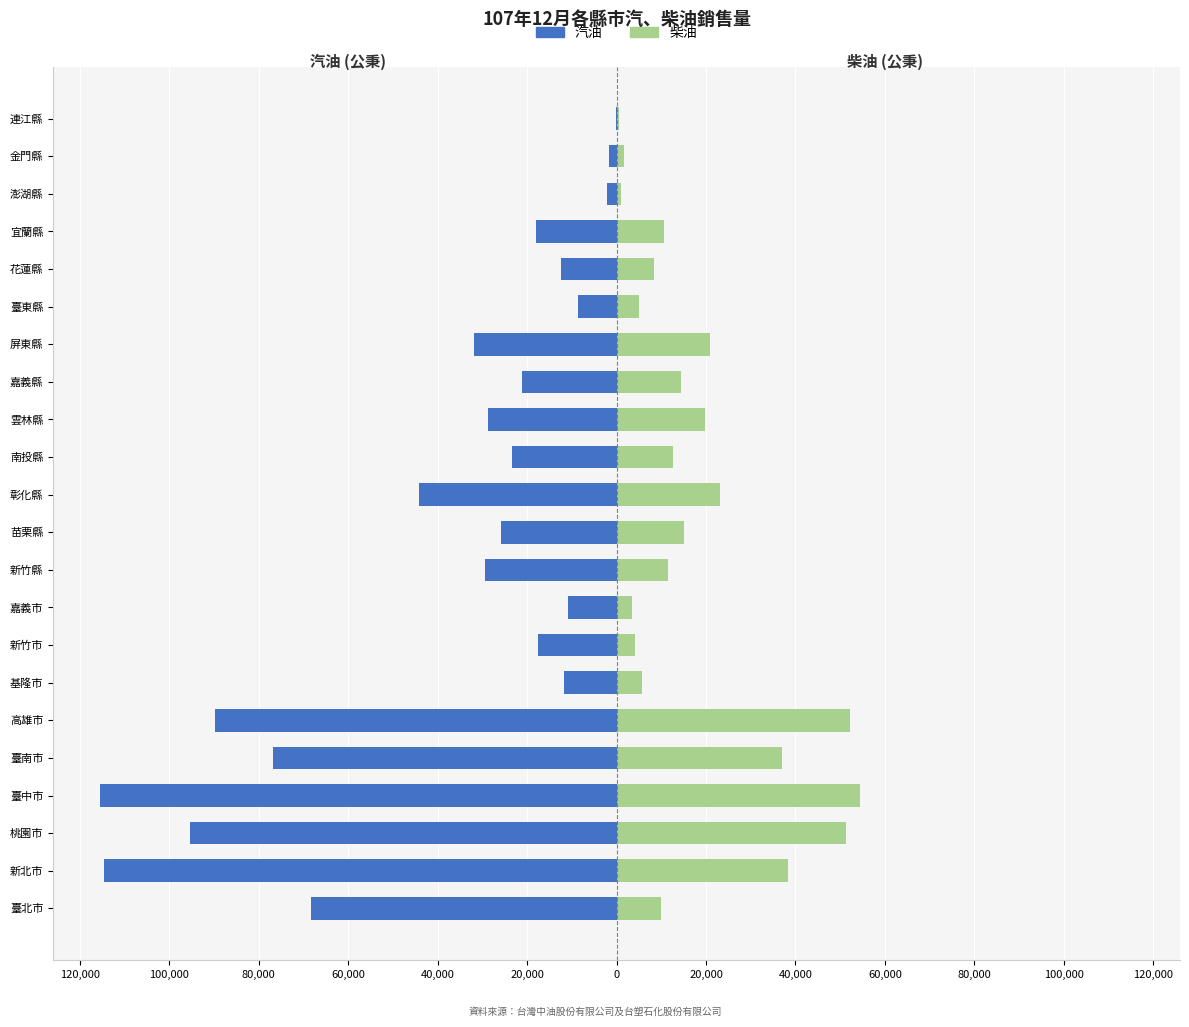

How many groups of bars are there?

22